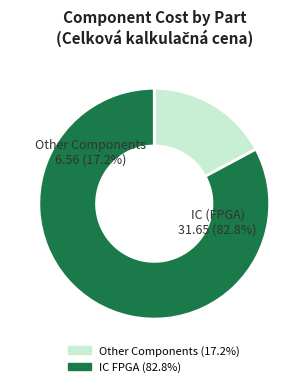

Is it true that LED-0402-RED is 0% of the pie?

True